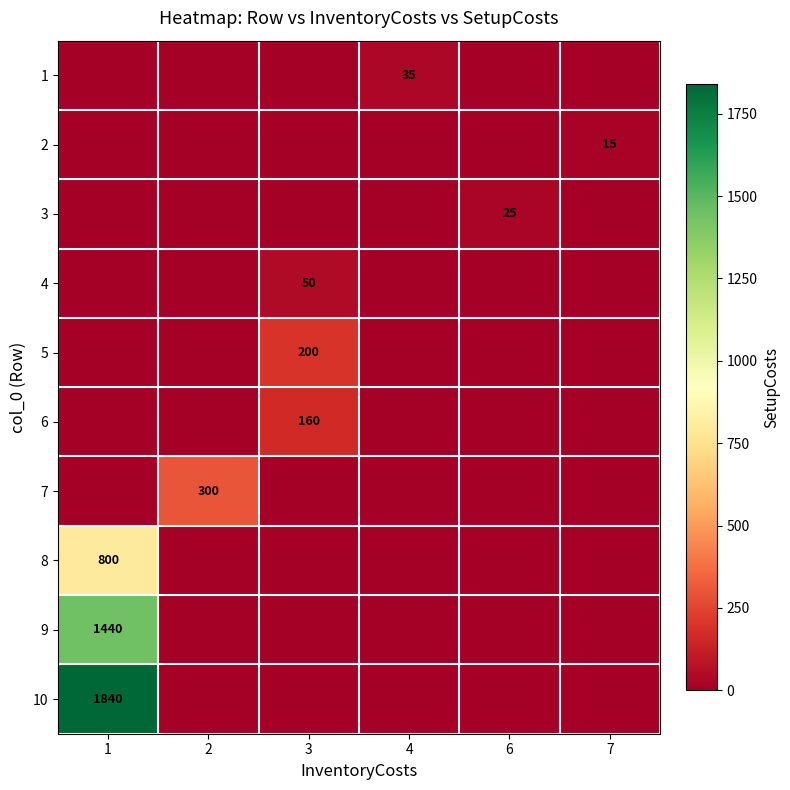

True or false: 3 has a value of 6 at 6.

False